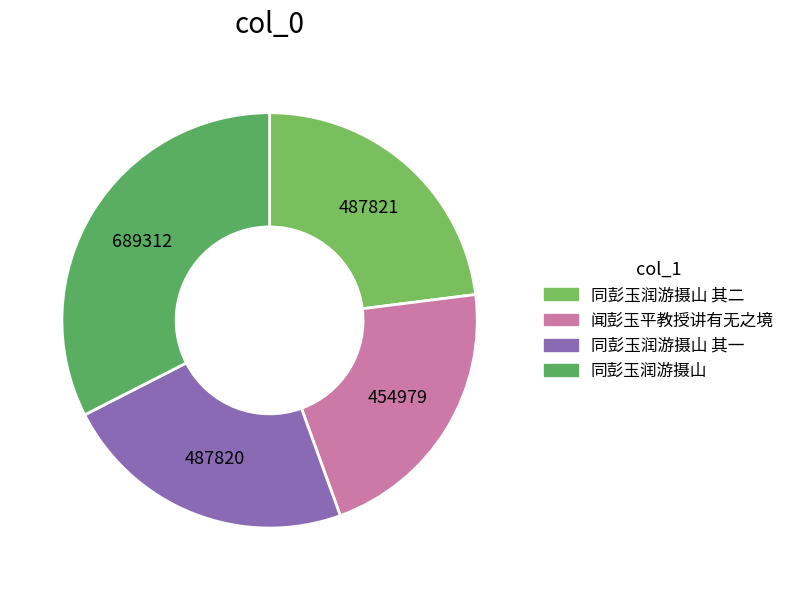

True or false: 同彭玉润游摄山 其一 accounts for 23% of the total.

True